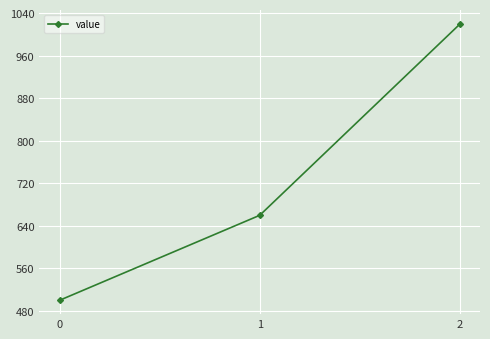

What is the sum of all values?

2180